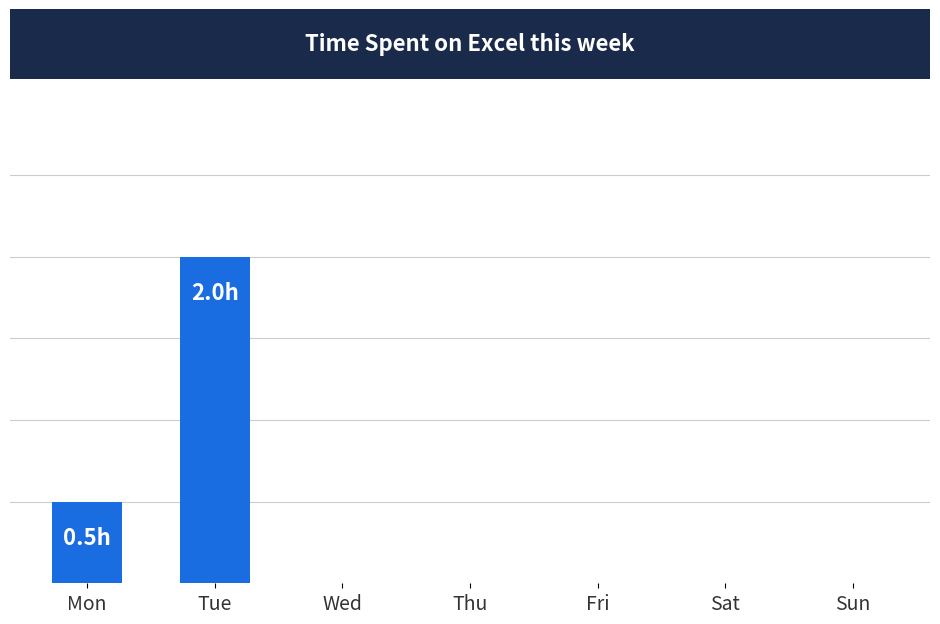

What is the sum of the values at Sat and Mon?

0.5